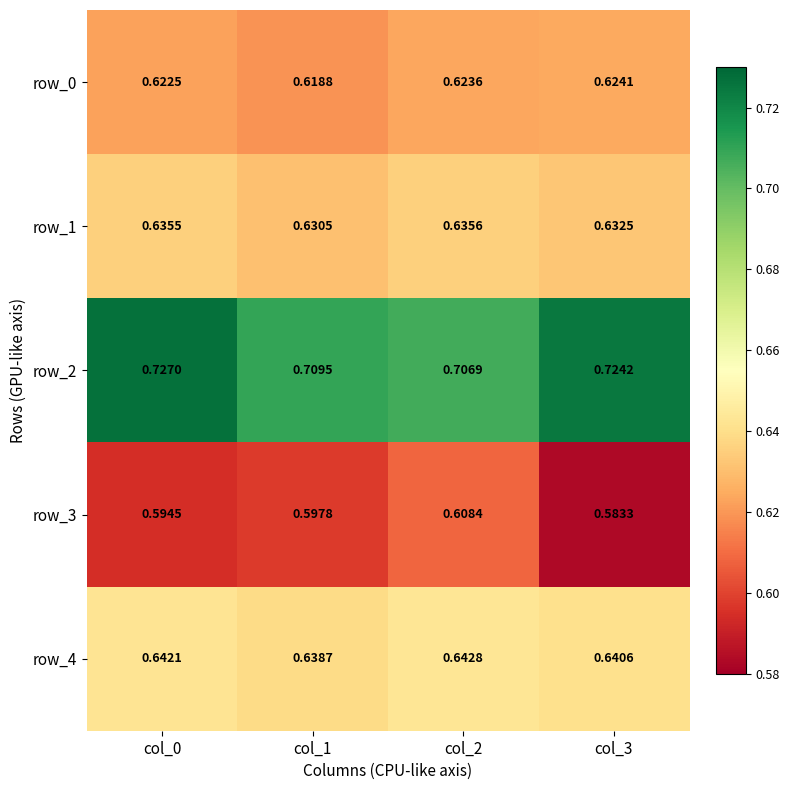

True or false: row_0 has a value of 0.6 at col_3.

True